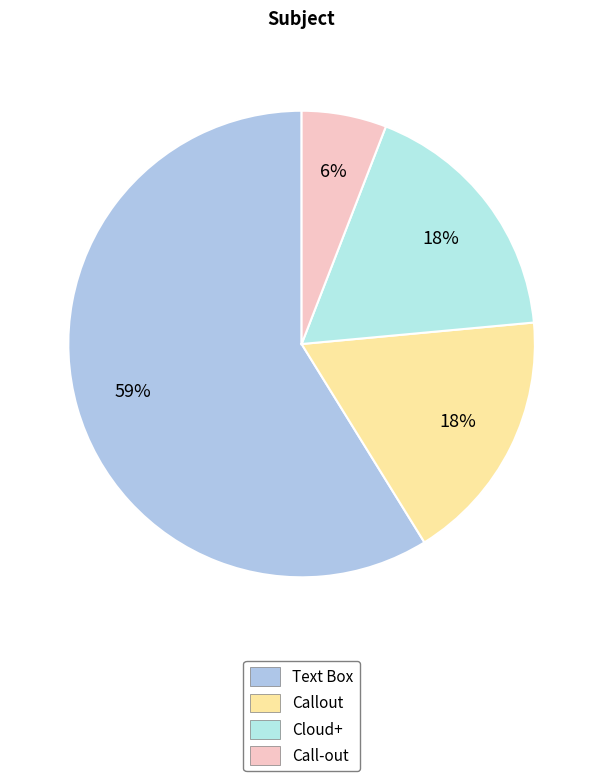

What is the smallest slice in the pie chart?

Call-out